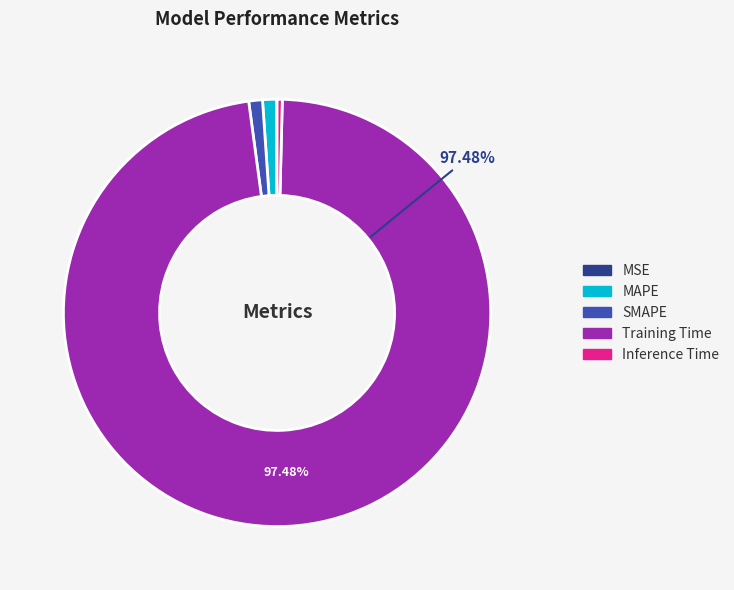

Is the sum of Training Time and SMAPE greater than half?

Yes